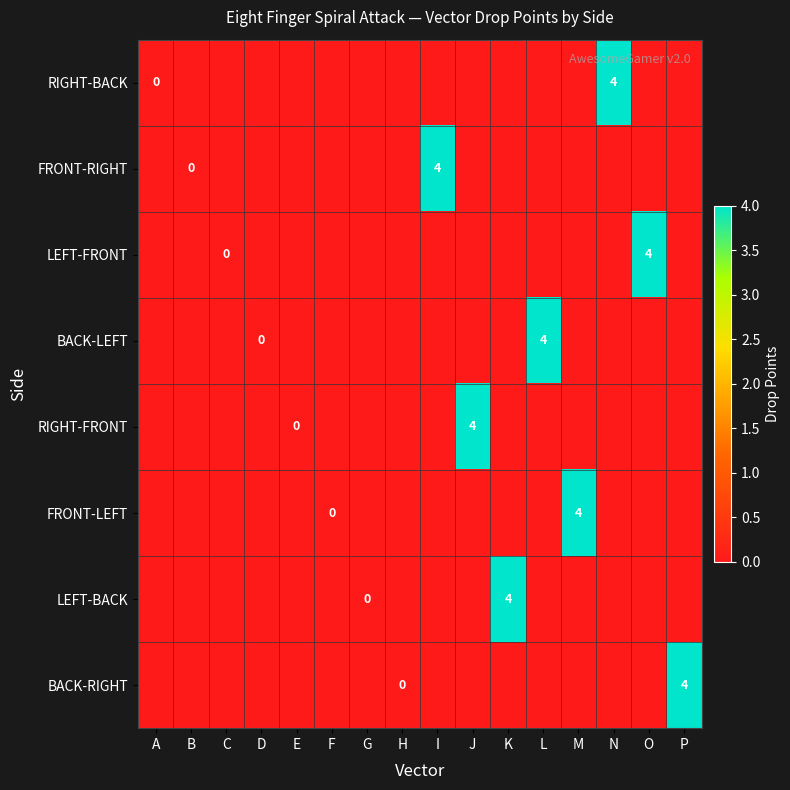

The LEFT-BACK series shows 4 at K. True or false?

True